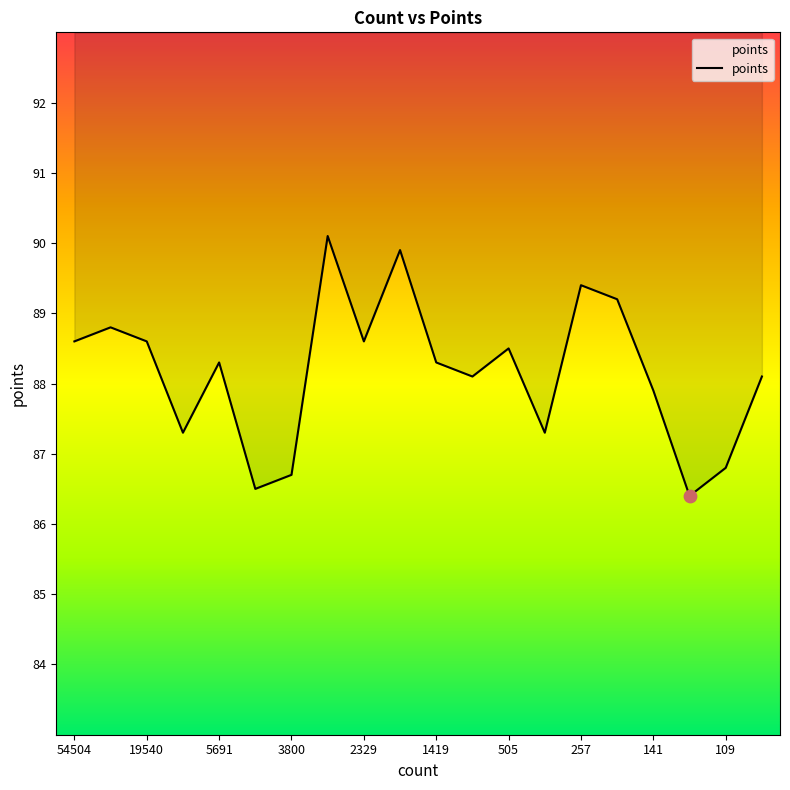

Between 19540 and 2165, which is larger?

2165